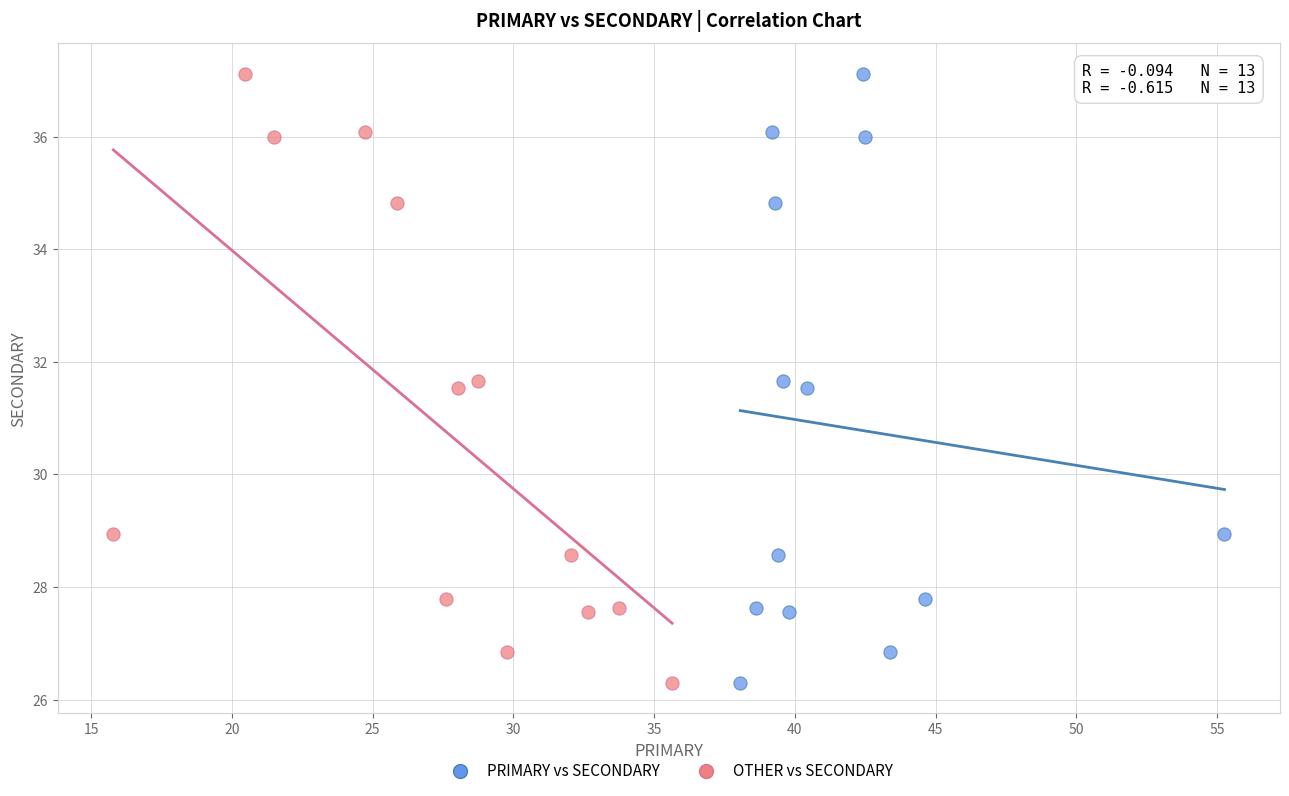

What are all the series names shown in the legend?

PRIMARY vs SECONDARY, OTHER vs SECONDARY